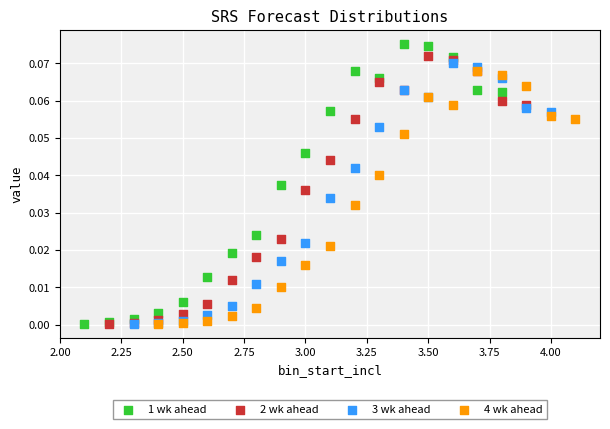

Which series has the largest Y range (max minus min)?

1 wk ahead